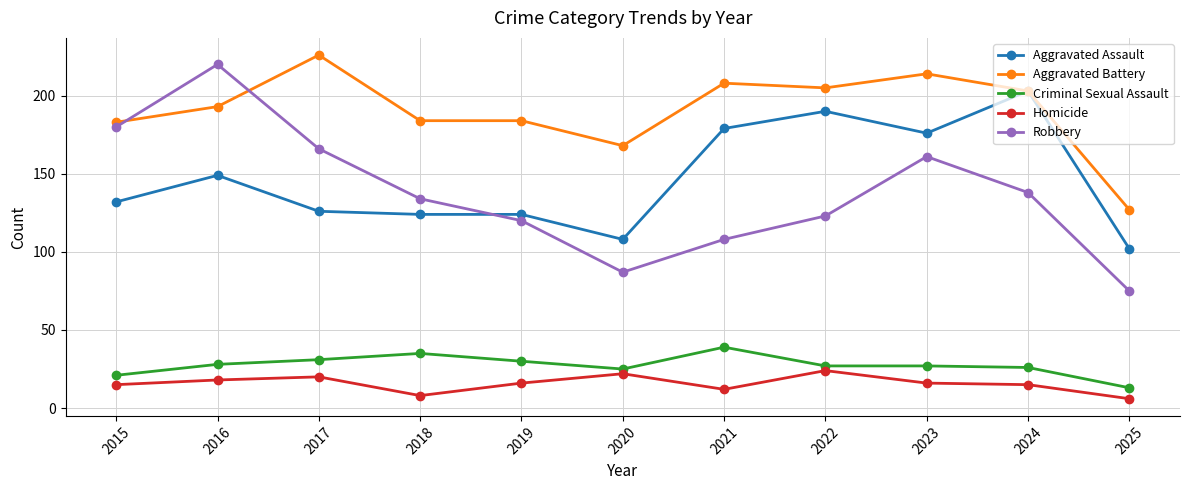

At which category does the chart reach its minimum across all series?

2025